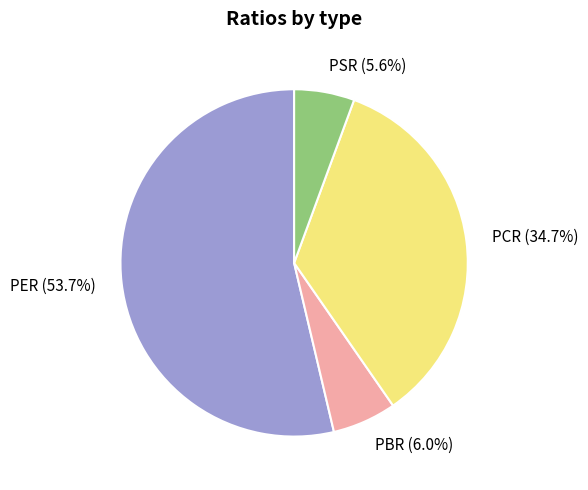

Which category has the biggest portion of the pie?

PER